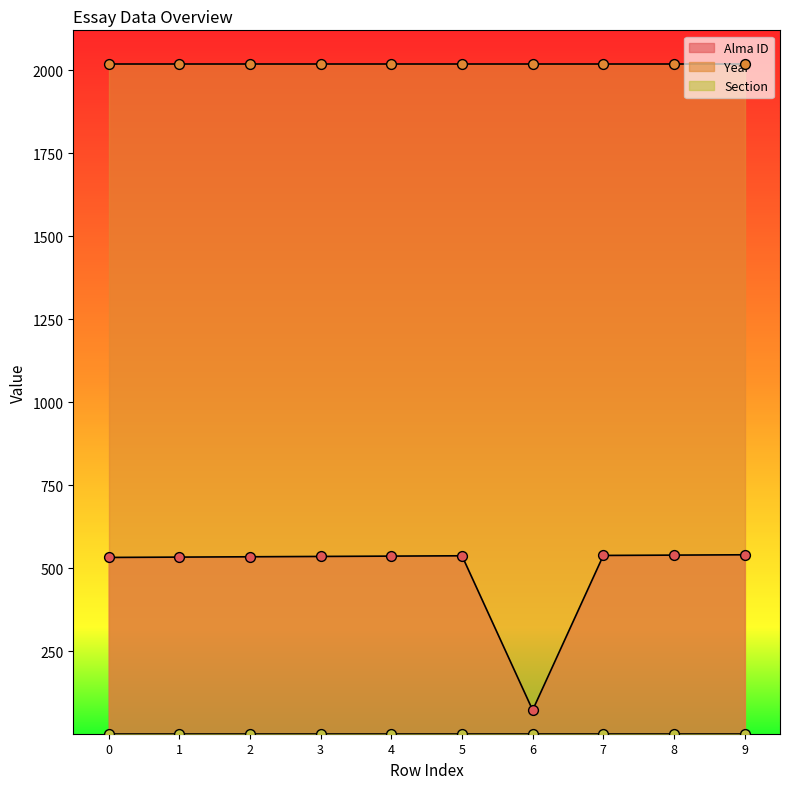

Is the value of Alma ID at 8 greater than the value of Year at 0?

No